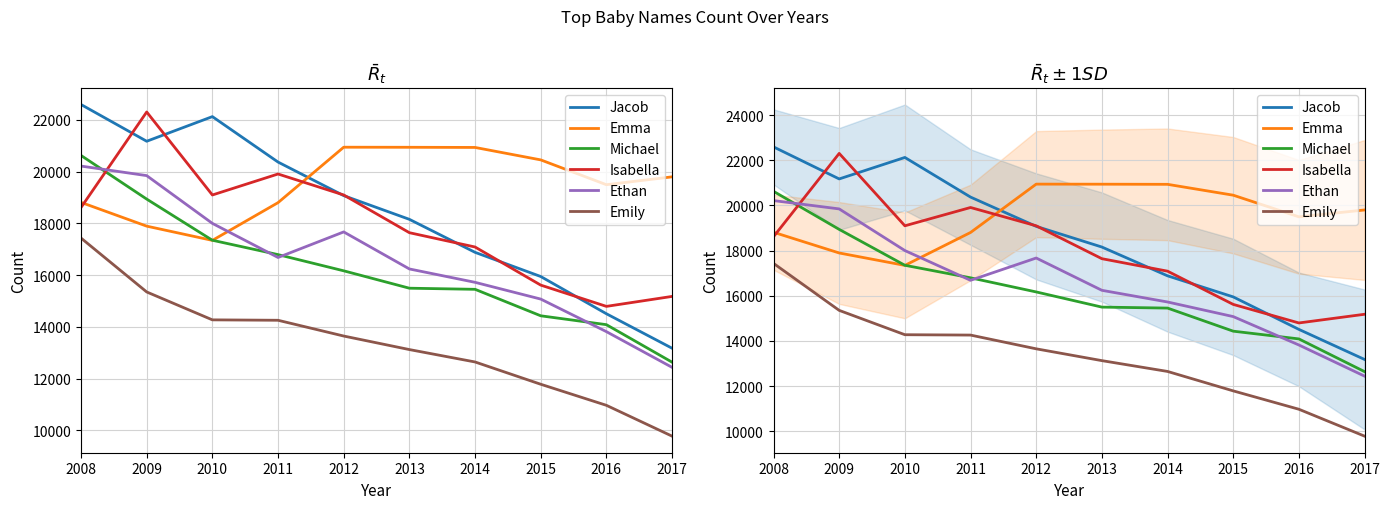

Which category has the lowest value in the Michael series?

2017